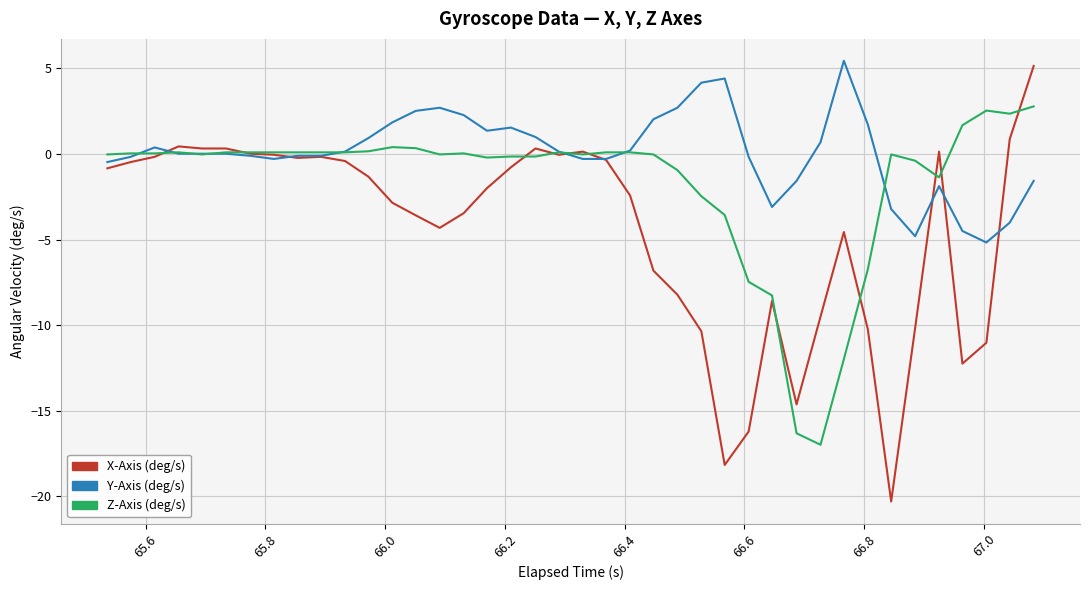

Which series has the largest total across all categories?

Y-Axis (deg/s)